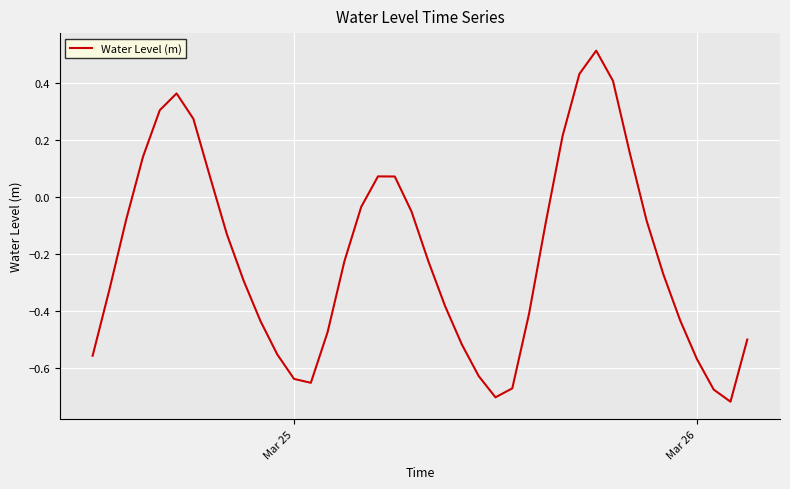

What is the difference between the maximum and minimum values?

1.2